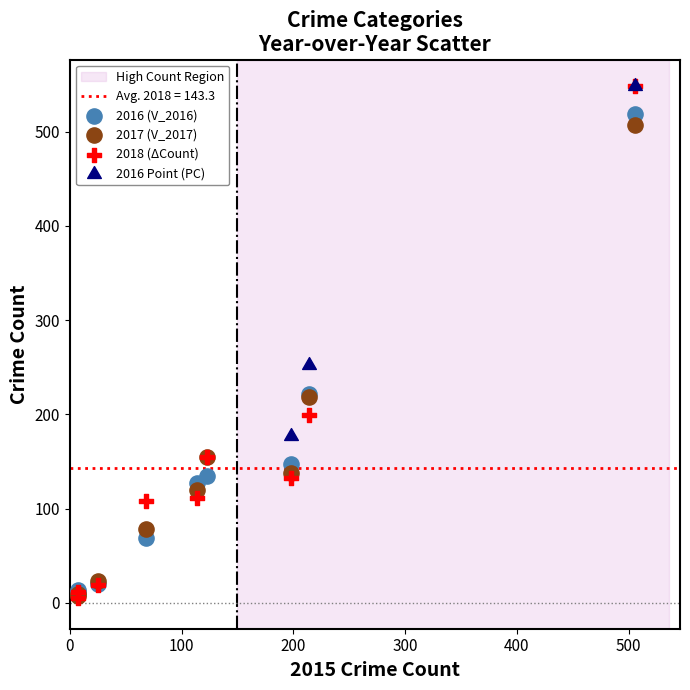

Which series has the largest Y range (max minus min)?

2018 (ΔCount)